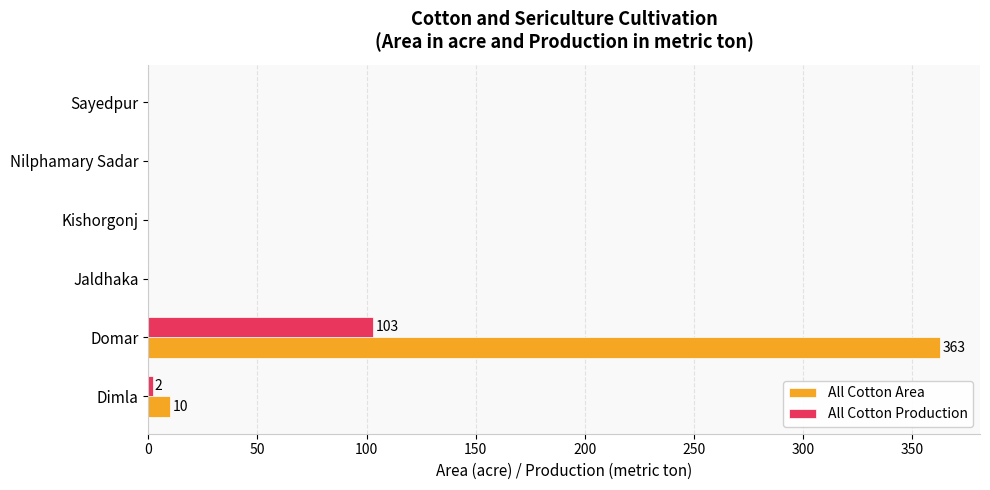

At which label does All Cotton Area reach its peak?

Domar